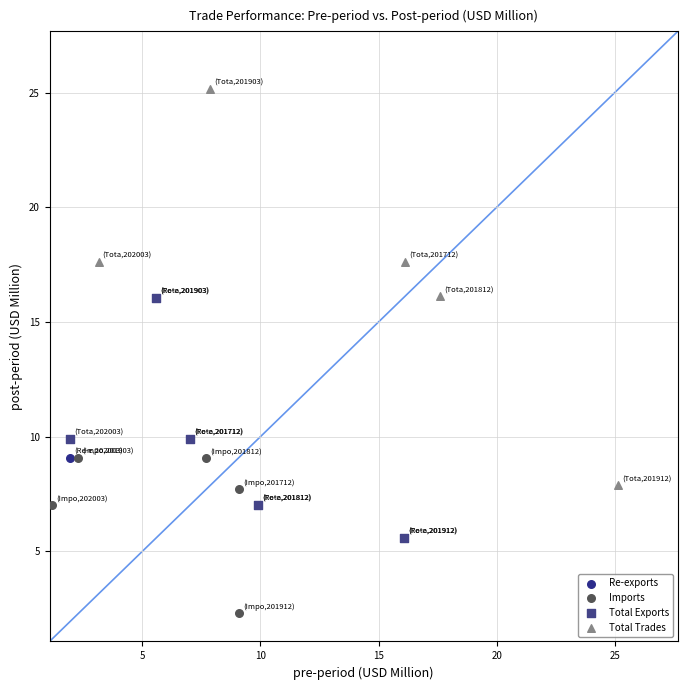

Which series reaches the maximum Y coordinate?

Total Trades